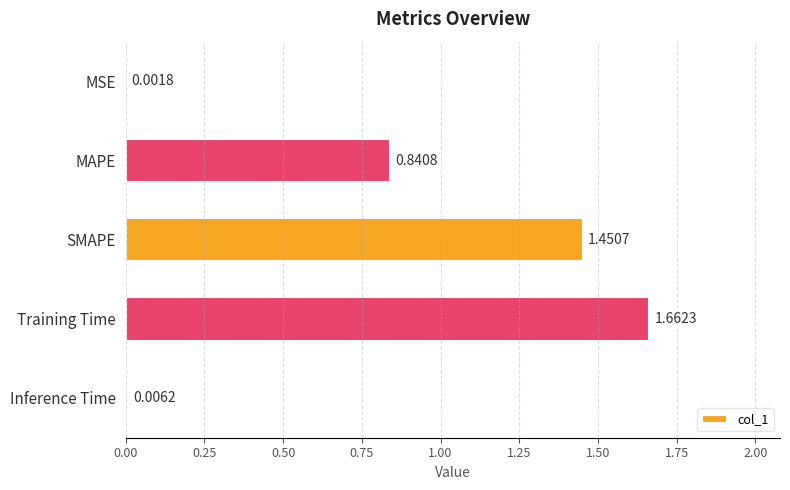

Which category has the highest value across all series?

Training Time